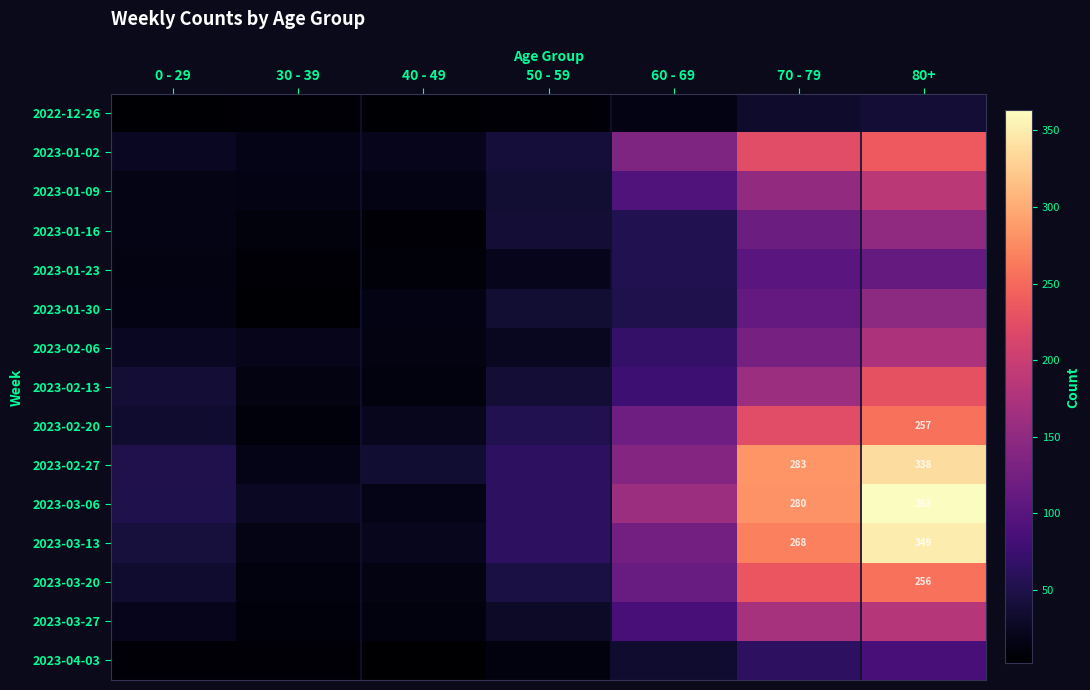

Is it true that 2023-02-20 equals 146 at 80+?

False